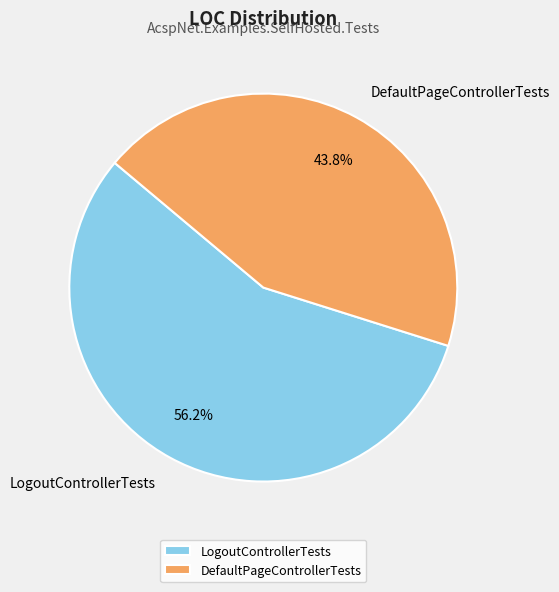

What is the ratio of the value at DefaultPageControllerTests to the value at LogoutControllerTests?

0.8